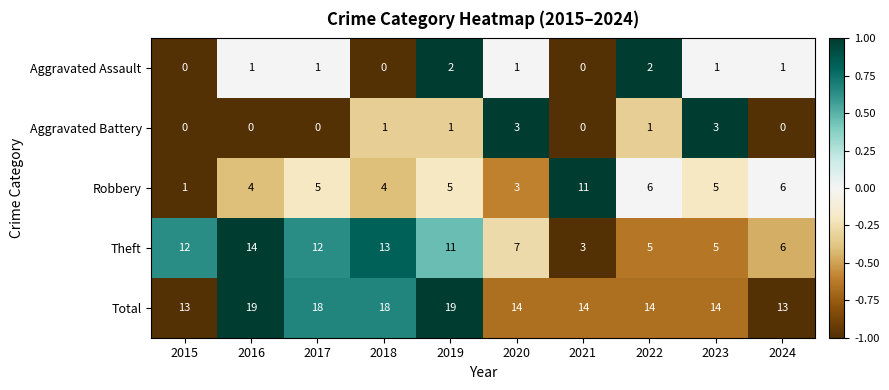

What value does the Total series have at 2015?

13